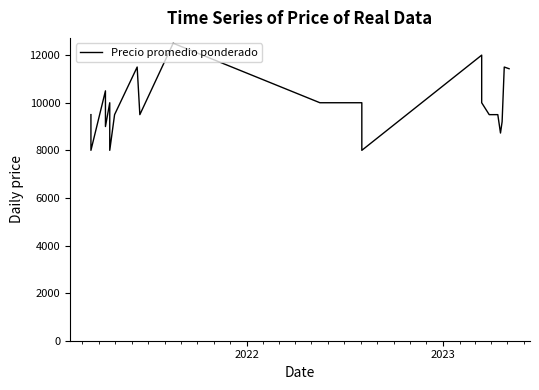

Does the chart display data point markers on the line(s)?

No